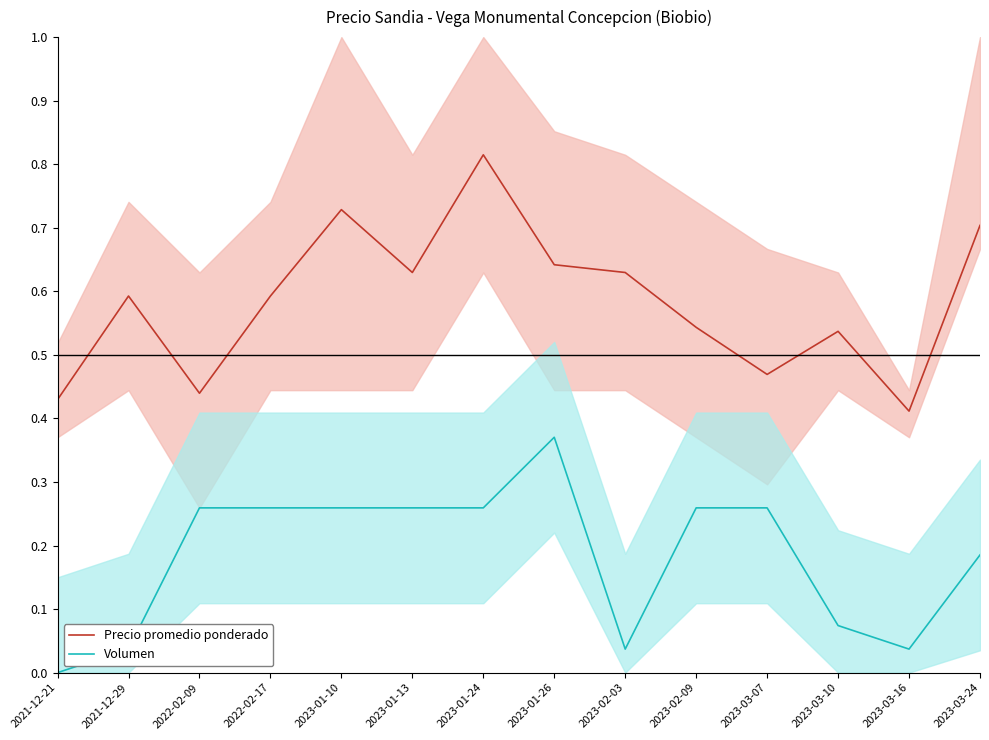

What is the difference between the Precio promedio ponderado values at 2023-01-13 and 2023-03-24?

0.1